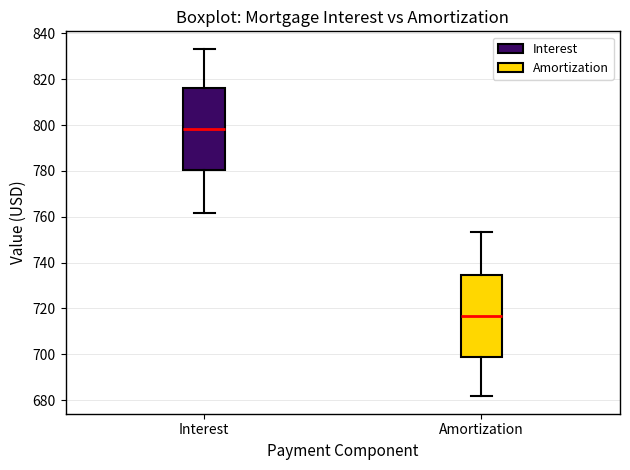

Reading left to right, transcribe this box plot: for each box, give where its median line is, the range the box spans, and where its two whiskers end, as read against the y-axis. The values are not printed on the chart, so give them approximately, as read against the axis.

Interest: median 798, box 780 to 816, whiskers 762 to 834
Amortization: median 716, box 698 to 734, whiskers 682 to 754